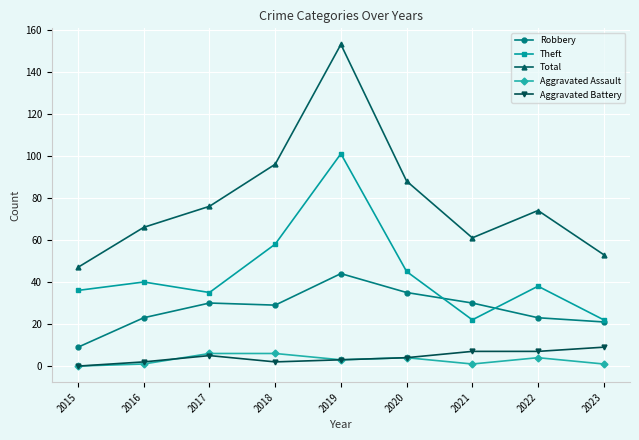

What is the value of the Aggravated Battery point at the 8th from the left?

7